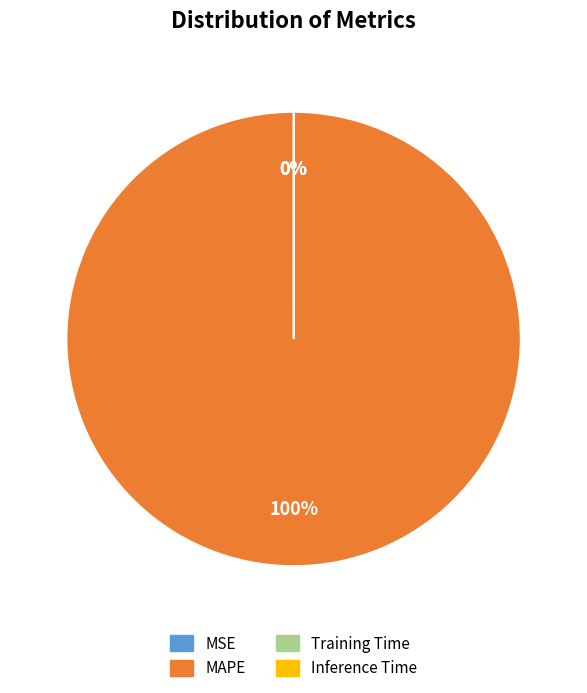

To the nearest percent, what is the average slice percentage?

25%